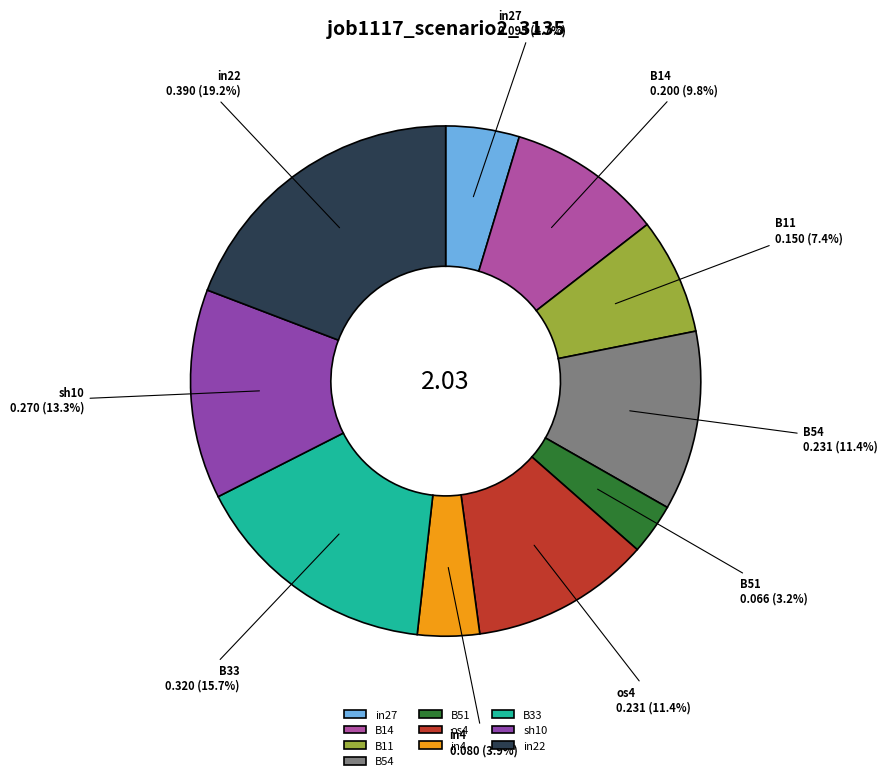

What is the smallest slice in the pie chart?

B51